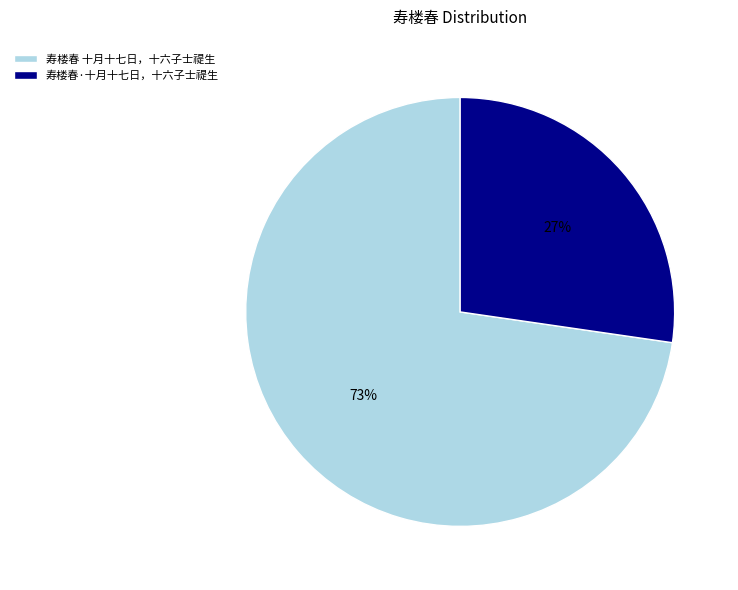

To the nearest percent, what is the average slice percentage?

50%